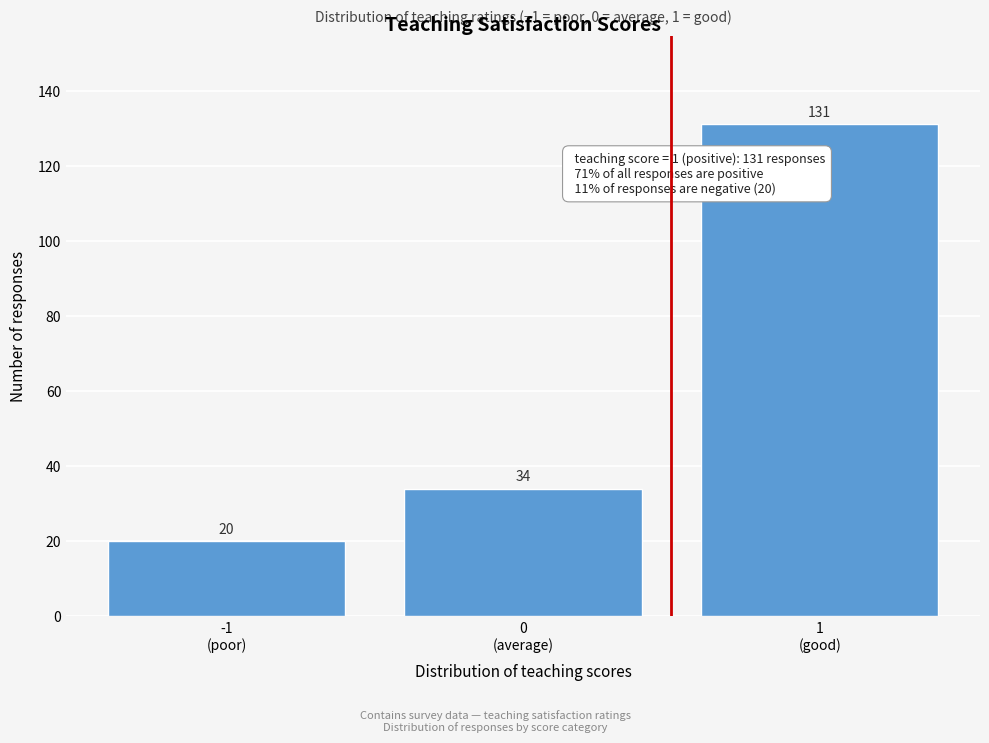

Reading right to left, transcribe all the data shown in this chart.

131	34	20